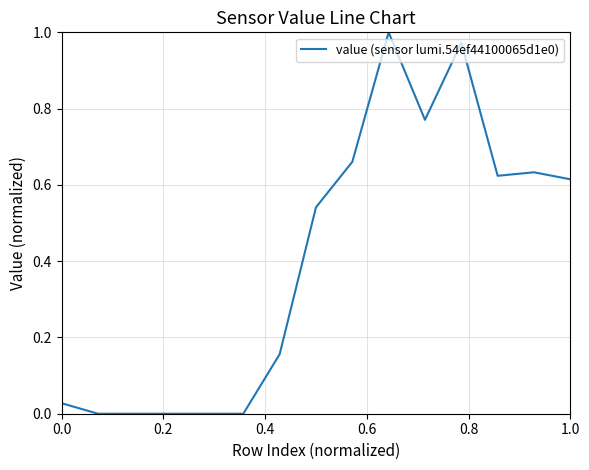

True or false: the data has more than 2 interior local peaks.

True